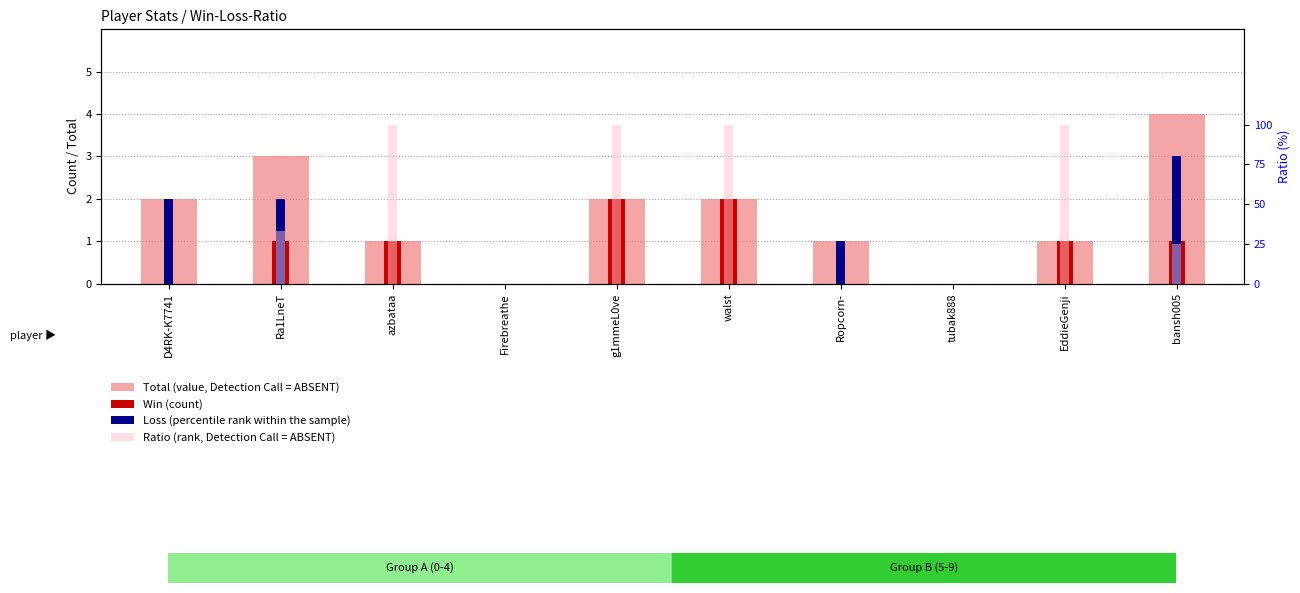

Reading right to left, list all the values displayed in this chart.

Total (value, Detection Call = ABSENT): bansh005=4	EddieGenji=1	tubak888=0	Ropcorn-=1	walst=2	g1mmeL0ve=2	Firebreathe=0	azbataa=1	Ra1LneT=3	D4RK-K7741=2
Win (count): bansh005=1	EddieGenji=1	tubak888=0	Ropcorn-=0	walst=2	g1mmeL0ve=2	Firebreathe=0	azbataa=1	Ra1LneT=1	D4RK-K7741=0
Loss (percentile rank within the sample): bansh005=3	EddieGenji=0	tubak888=0	Ropcorn-=1	walst=0	g1mmeL0ve=0	Firebreathe=0	azbataa=0	Ra1LneT=2	D4RK-K7741=2
Ratio (rank, Detection Call = ABSENT): bansh005=25	EddieGenji=100	tubak888=0	Ropcorn-=0	walst=100	g1mmeL0ve=100	Firebreathe=0	azbataa=100	Ra1LneT=33	D4RK-K7741=0